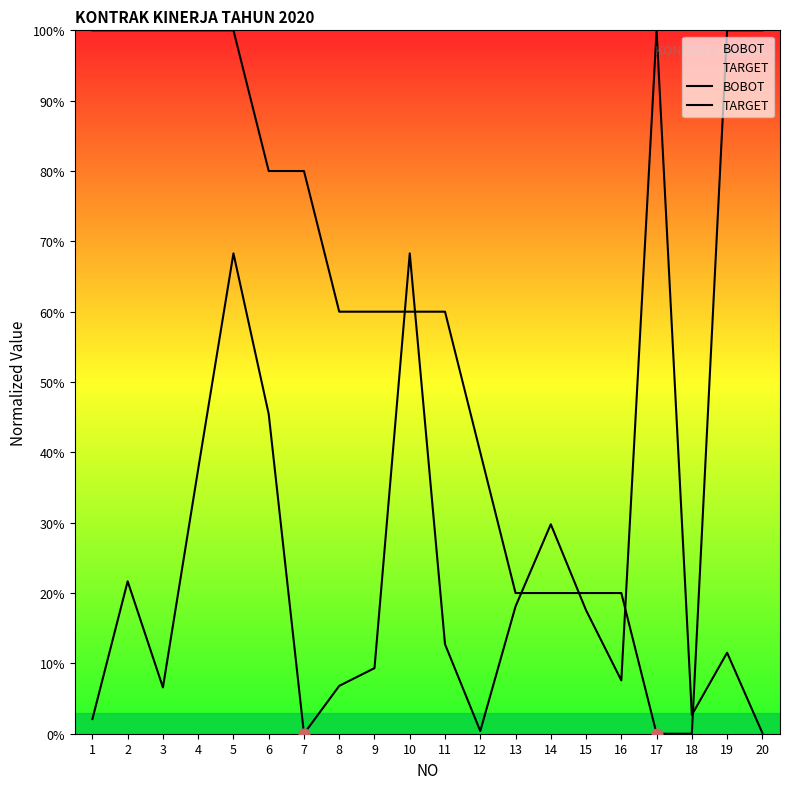

Which series has the largest Y range (max minus min)?

BOBOT